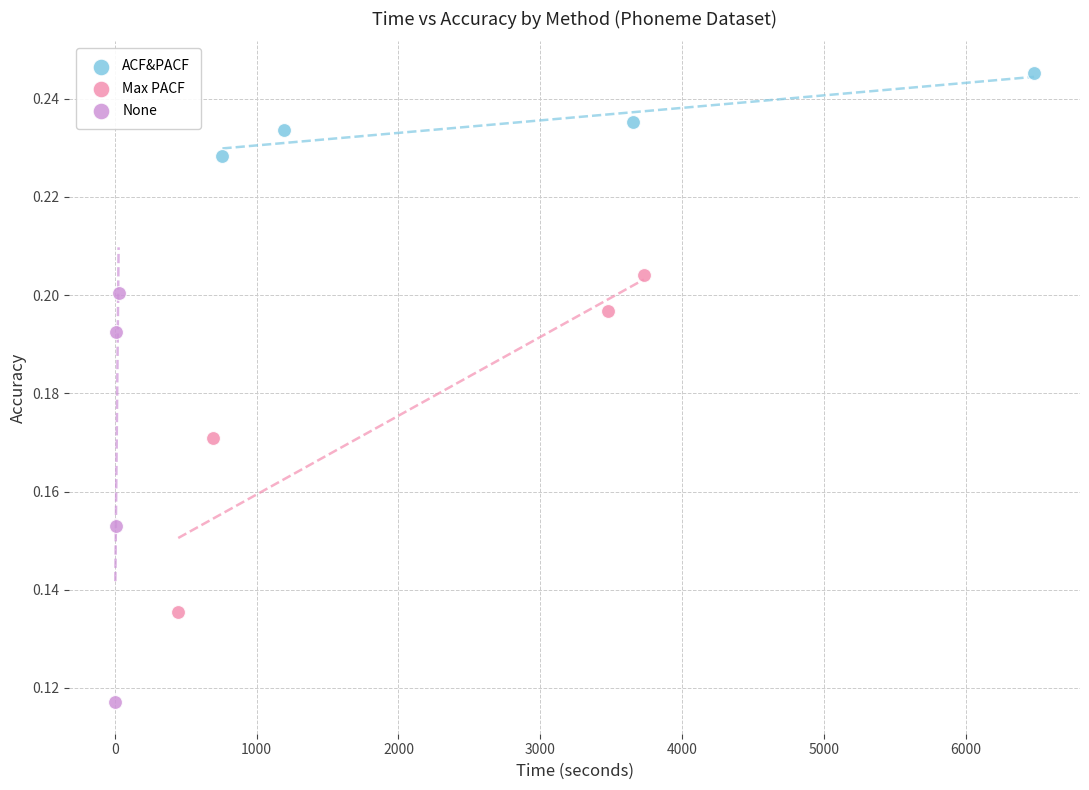

Which series reaches the minimum Y coordinate?

None